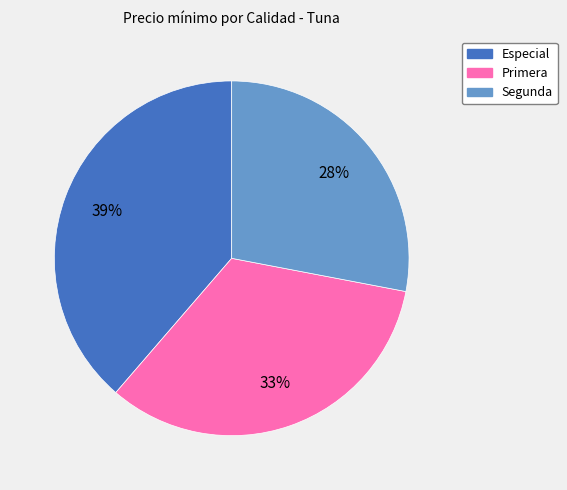

Is the sum of Primera and Segunda greater than half?

Yes